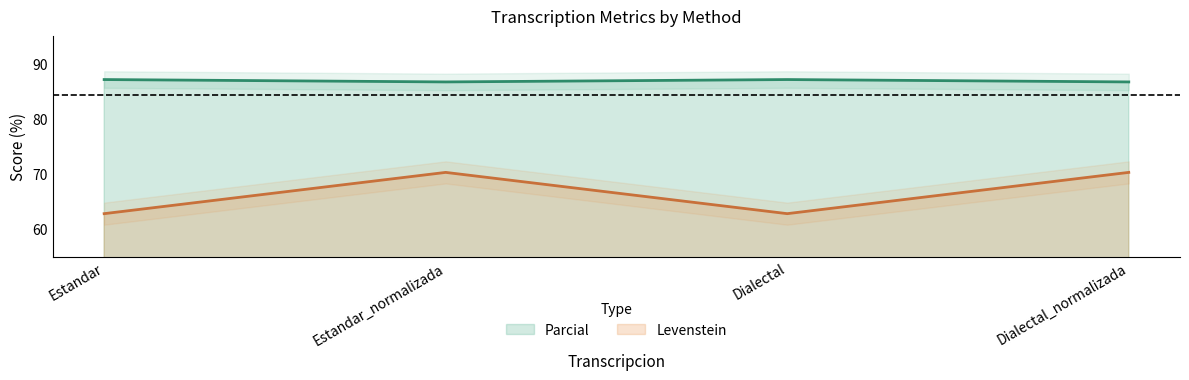

List the series in order of their overall mean, highest first.

Levenstein, Parcial